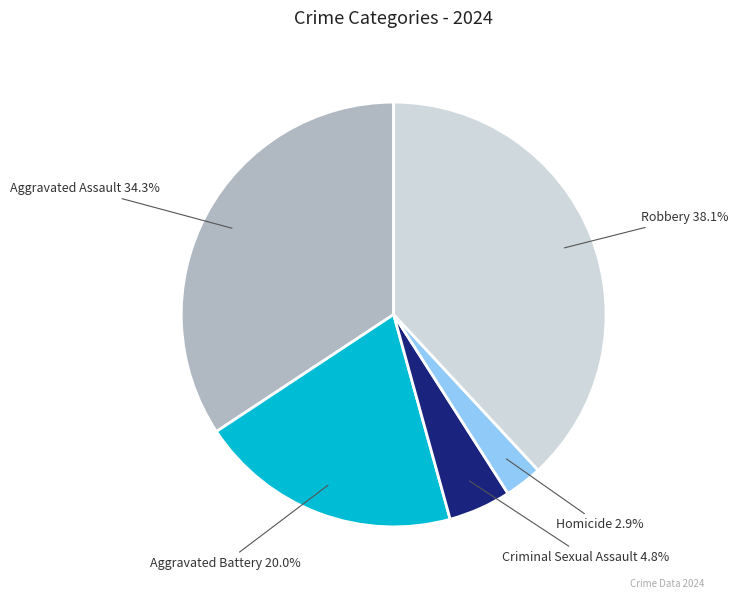

Which has a higher value, Criminal Sexual Assault or Robbery?

Robbery